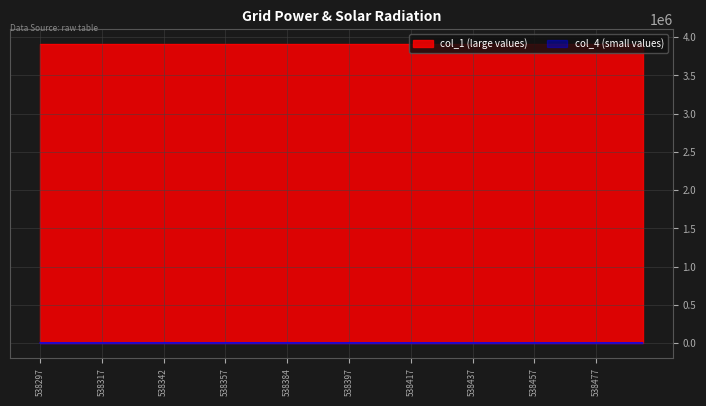

Does the chart have visible grid lines?

Yes